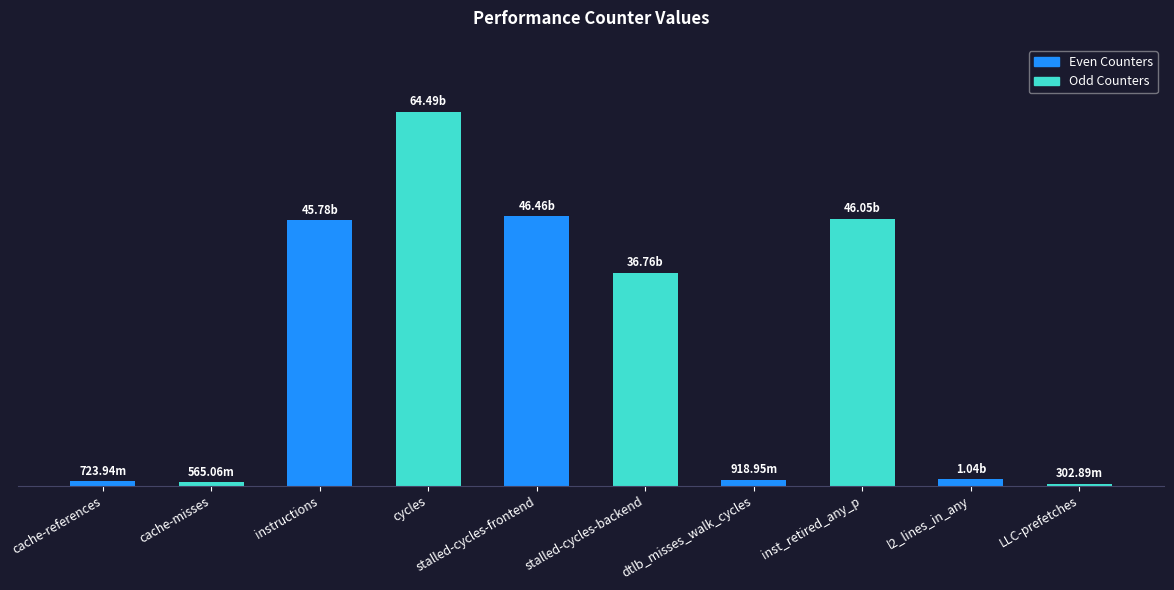

Rank the categories by value from highest to lowest.

cycles, stalled-cycles-frontend, inst_retired_any_p, instructions, stalled-cycles-backend, l2_lines_in_any, dtlb_misses_walk_cycles, cache-references, cache-misses, LLC-prefetches